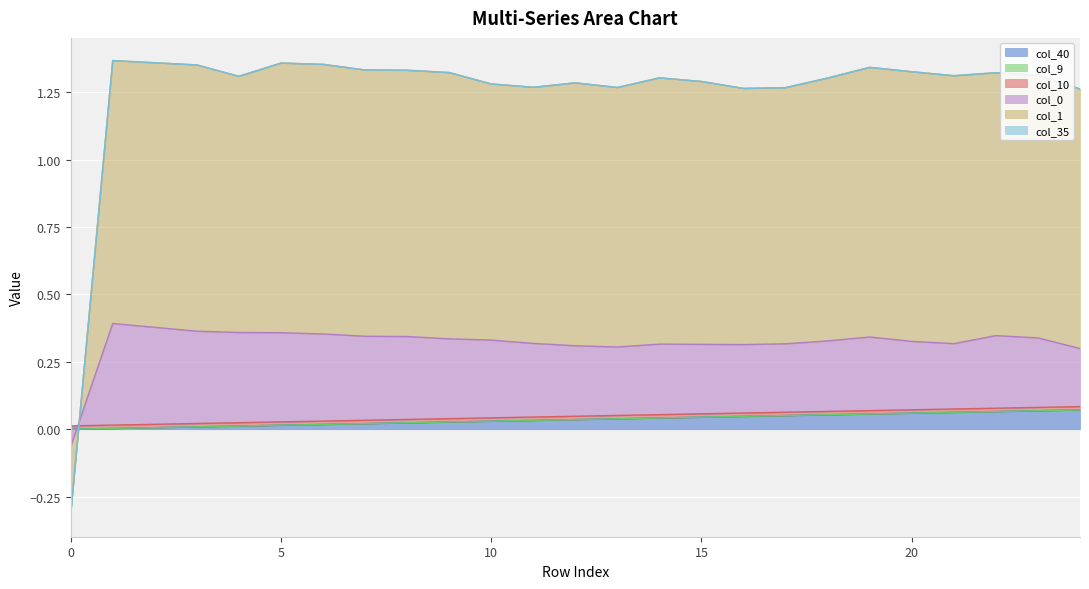

At which category does col_1 reach its first local peak?

3